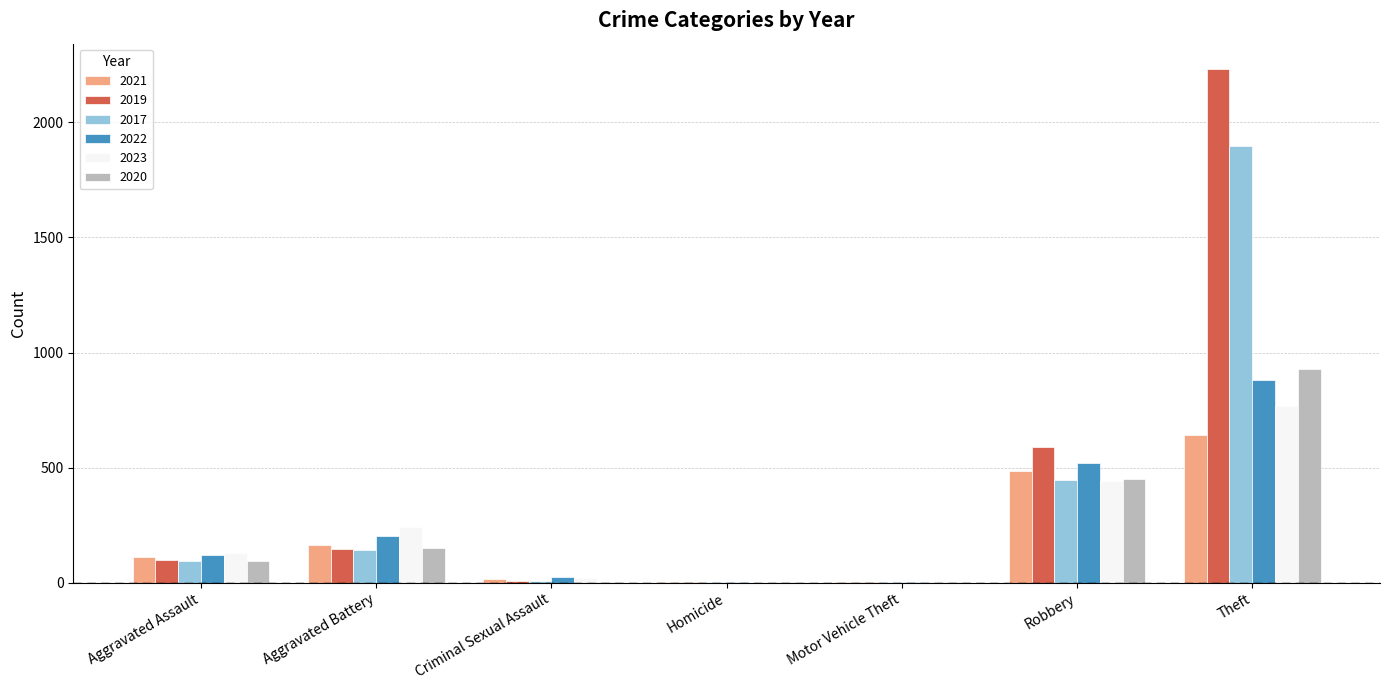

Which series has the largest range (max minus min)?

2019